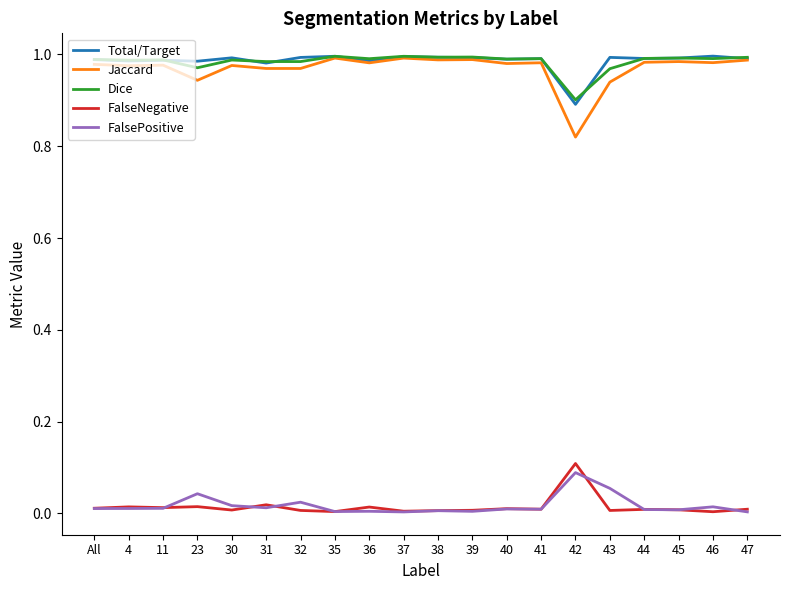

True or false: FalsePositive and Jaccard cross at least once.

False